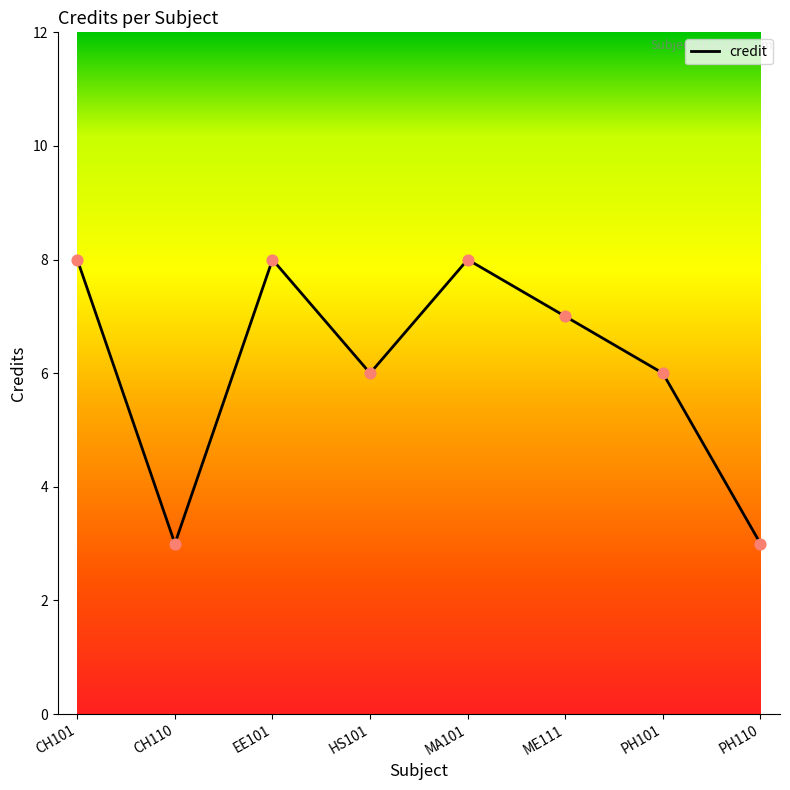

What is the change in value from ME111 to PH110?

-4